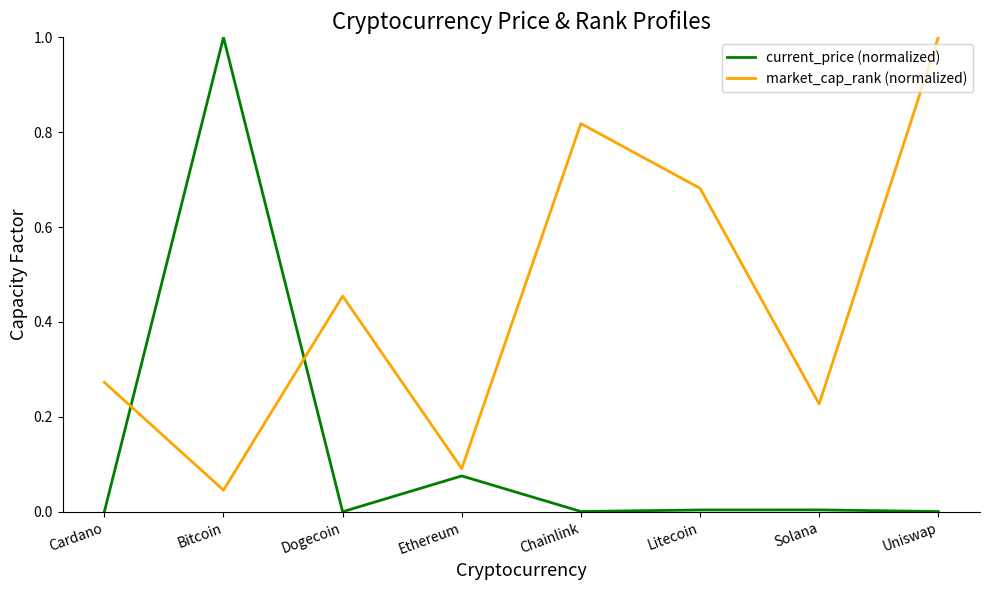

After their last crossing, which series has the higher values: current_price (normalized) or market_cap_rank (normalized)?

market_cap_rank (normalized)